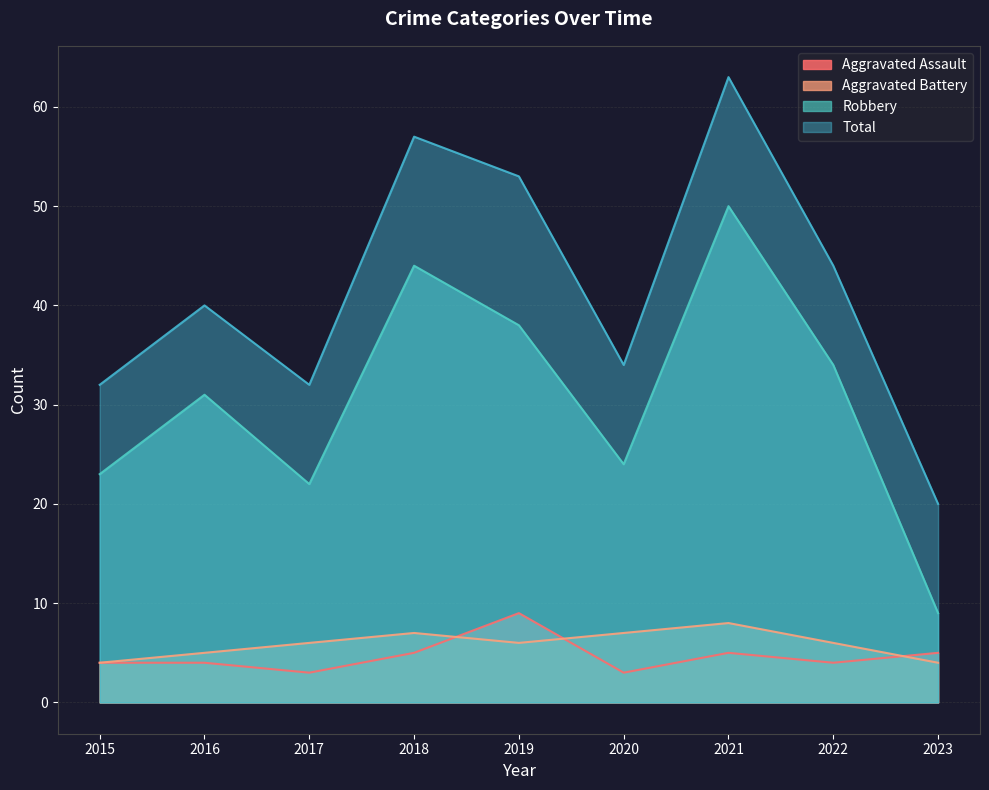

Does the chart display data point markers on the line(s)?

No